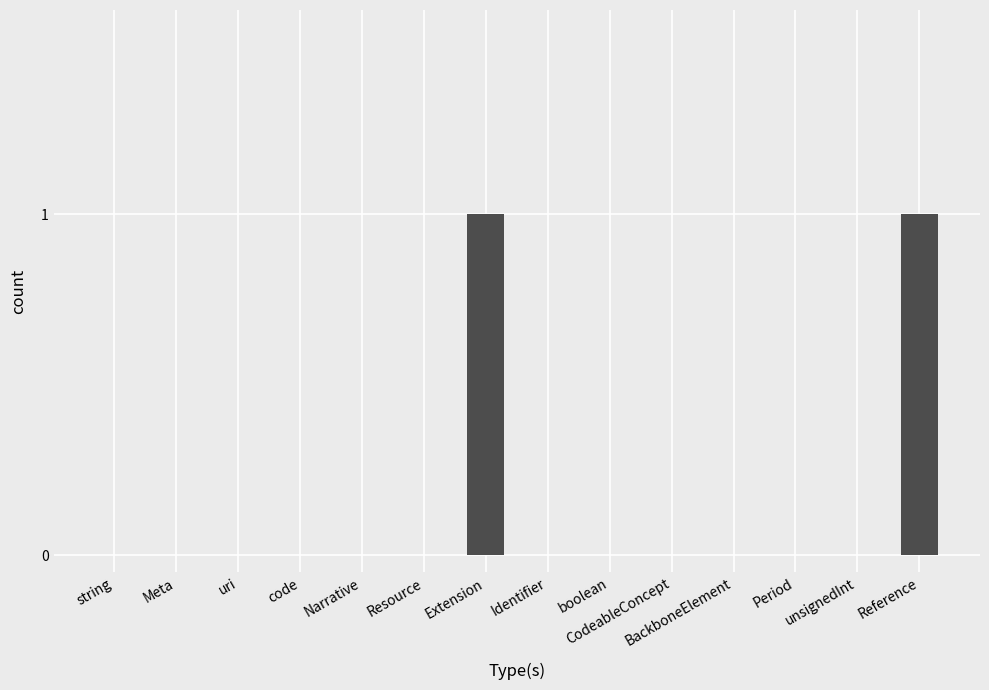

What is the sum of all values?

2